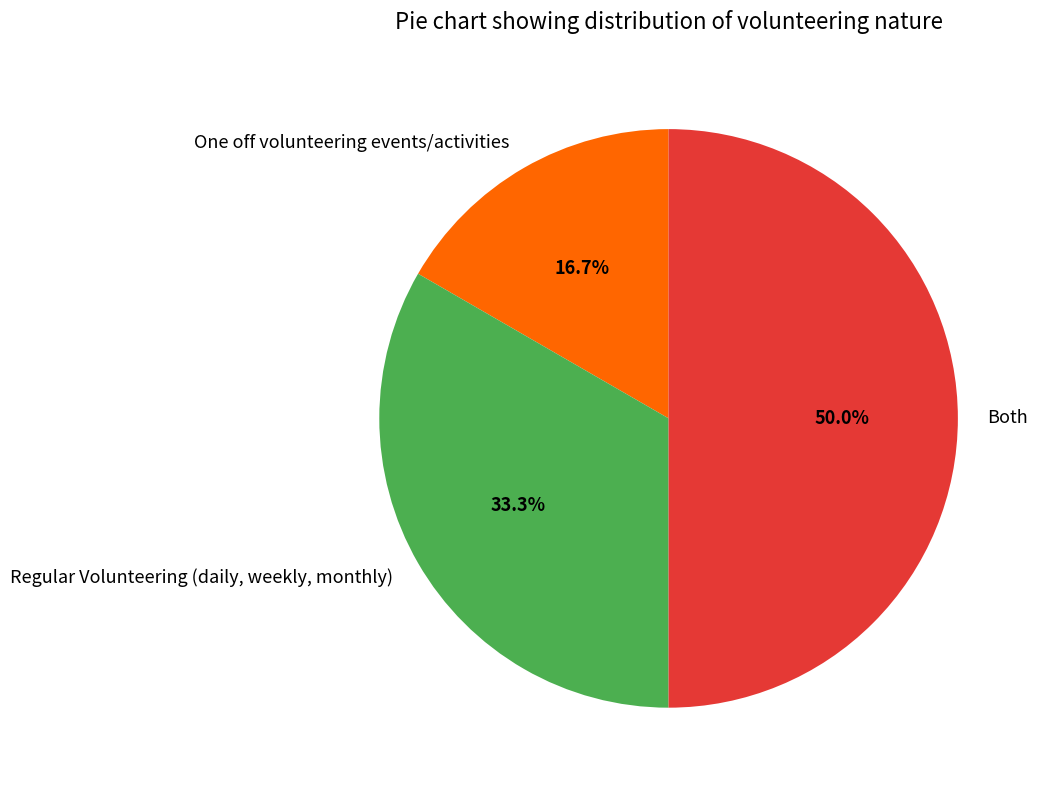

Which slice is the smallest?

One off volunteering events/activities